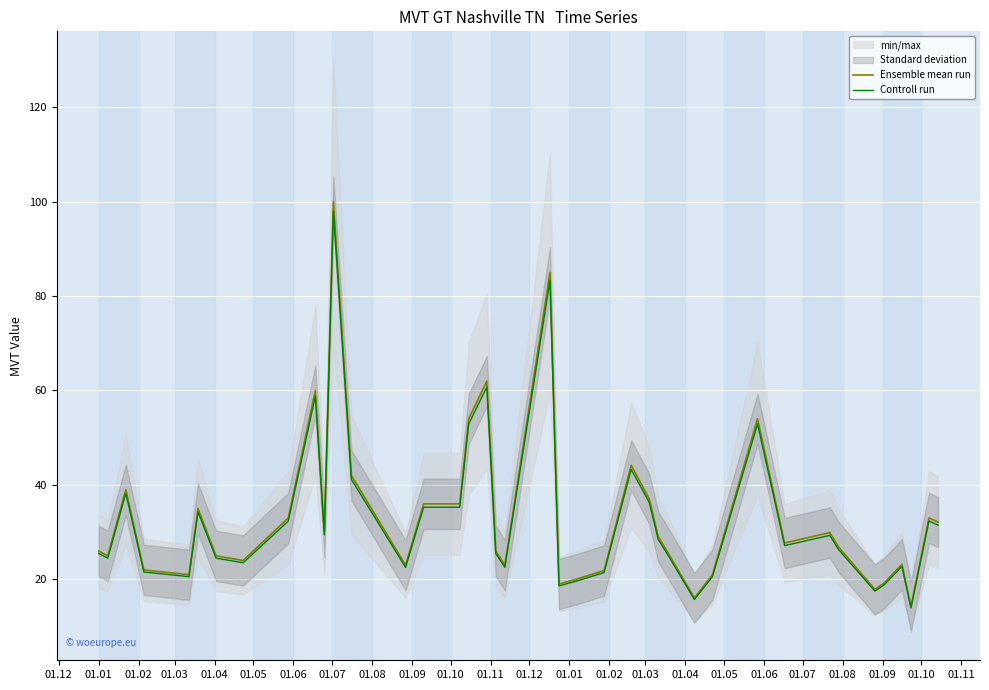

Does the chart display data point markers on the line(s)?

No